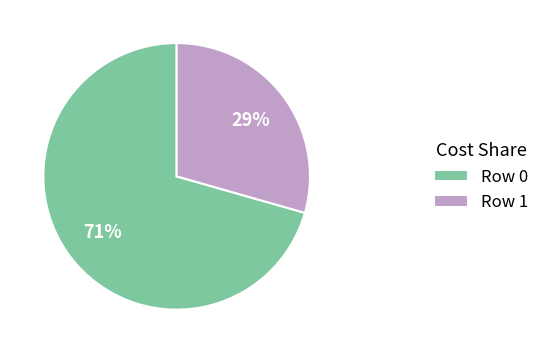

Do Row 0 and Row 1 together represent more than half of the pie?

Yes